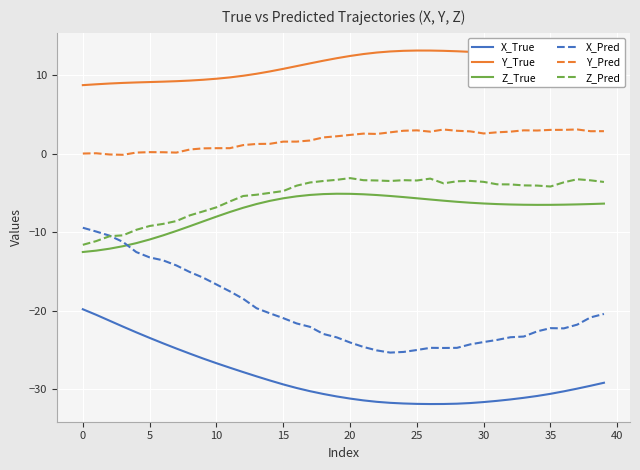

True or false: Y_Pred and Y_True intersect in this chart.

False